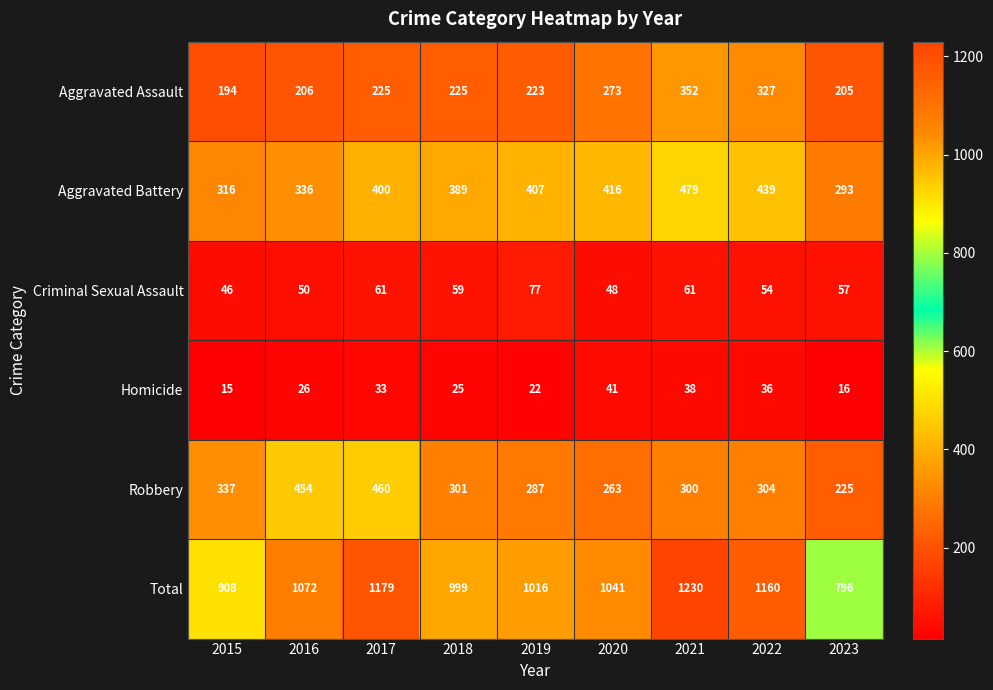

Which series changed the most between 2020 and 2022?

Total